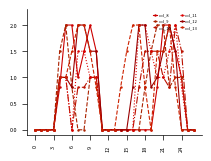

How many data points does each series have?

27